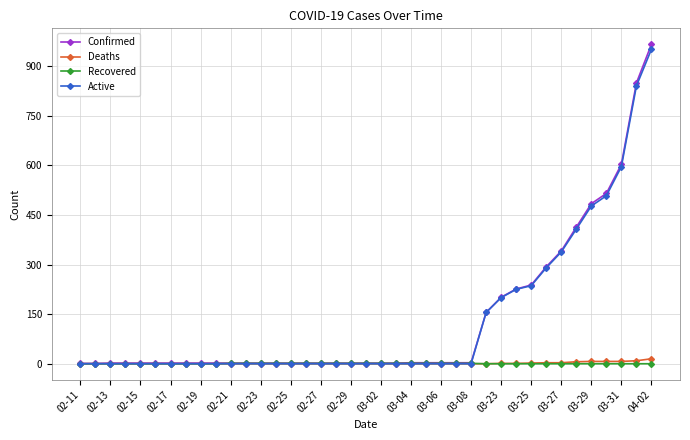

What is the highest value of the Confirmed series?

966